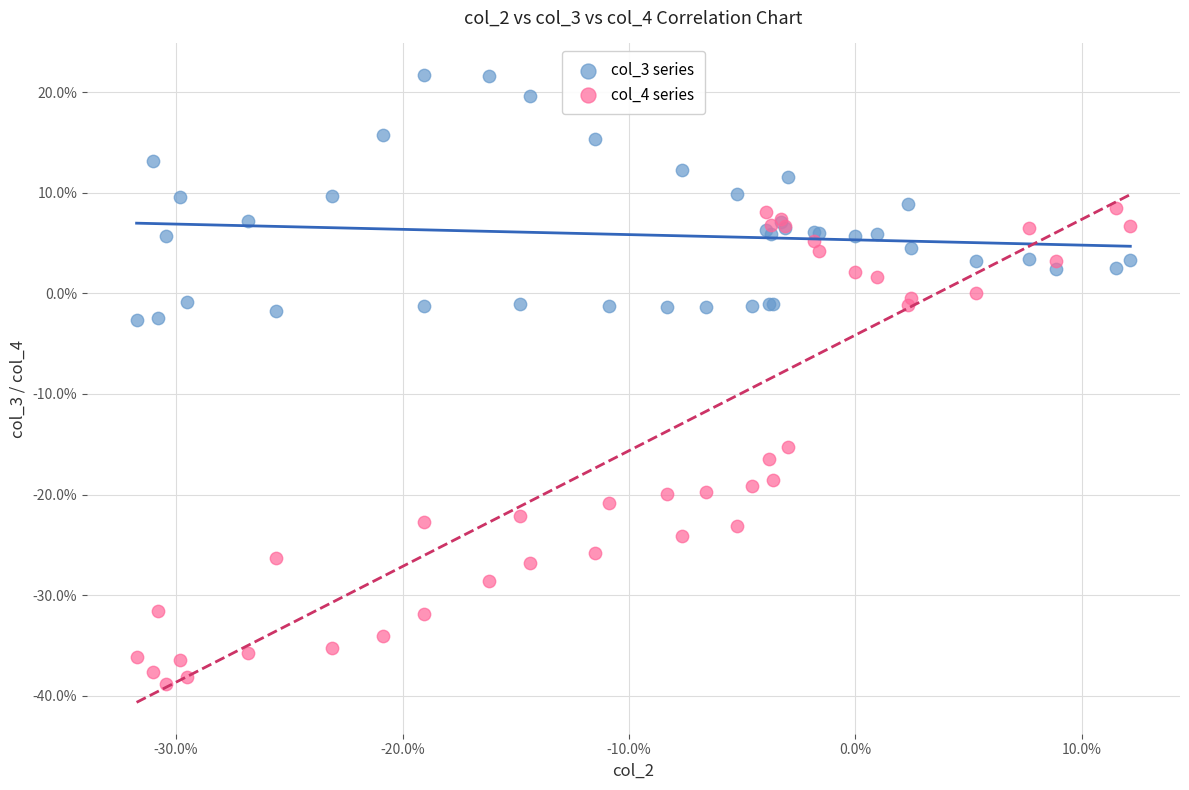

Which series has the largest Y range (max minus min)?

col_4 series